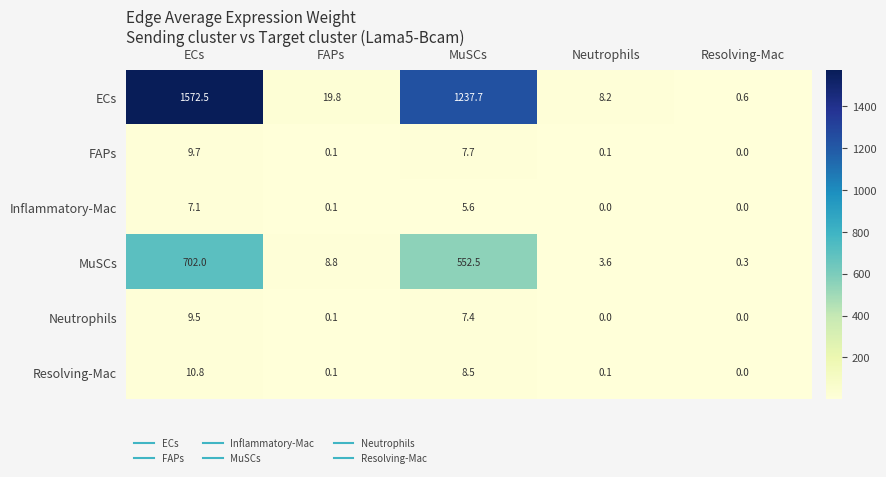

Reading left to right, list all the values displayed in this chart.

ECs: 1572.5	19.8	1237.7	8.2	0.6
FAPs: 9.7	0.1	7.7	0.1	0.0
Inflammatory-Mac: 7.1	0.1	5.6	0.0	0.0
MuSCs: 702.0	8.8	552.5	3.6	0.3
Neutrophils: 9.5	0.1	7.4	0.0	0.0
Resolving-Mac: 10.8	0.1	8.5	0.1	0.0